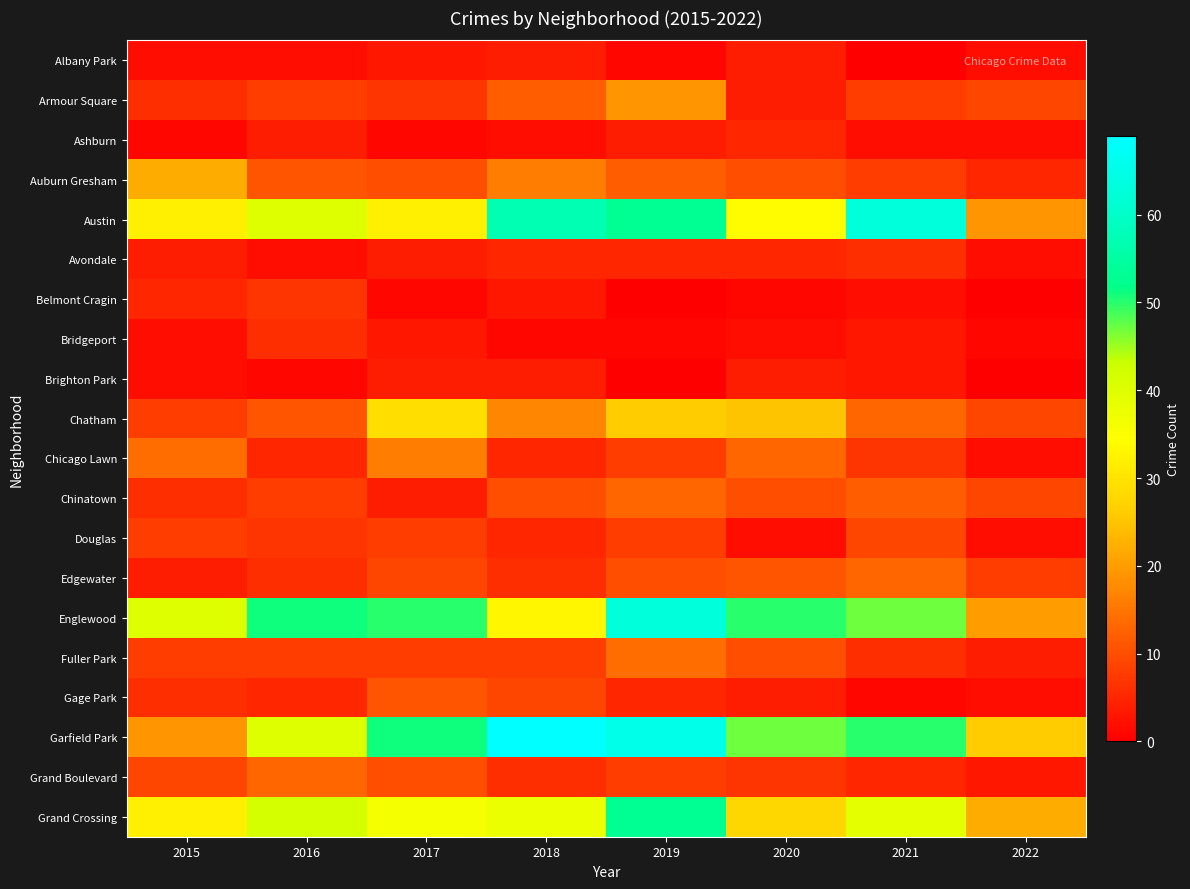

Reading right to left, what are all the values shown in this chart?

Albany Park: 2022=2	2021=0	2020=4	2019=1	2018=4	2017=3	2016=2	2015=2
Armour Square: 2022=9	2021=8	2020=4	2019=19	2018=12	2017=7	2016=8	2015=6
Ashburn: 2022=2	2021=2	2020=5	2019=4	2018=2	2017=1	2016=4	2015=1
Auburn Gresham: 2022=5	2021=8	2020=10	2019=12	2018=16	2017=10	2016=11	2015=22
Austin: 2022=19	2021=63	2020=34	2019=53	2018=57	2017=32	2016=40	2015=32
Avondale: 2022=2	2021=6	2020=5	2019=5	2018=5	2017=4	2016=2	2015=4
Belmont Cragin: 2022=0	2021=2	2020=1	2019=0	2018=3	2017=1	2016=7	2015=5
Bridgeport: 2022=1	2021=3	2020=2	2019=1	2018=1	2017=3	2016=6	2015=2
Brighton Park: 2022=0	2021=3	2020=4	2019=0	2018=4	2017=4	2016=1	2015=2
Chatham: 2022=9	2021=13	2020=25	2019=26	2018=17	2017=29	2016=11	2015=8
Chicago Lawn: 2022=2	2021=7	2020=13	2019=8	2018=5	2017=16	2016=5	2015=14
Chinatown: 2022=9	2021=12	2020=10	2019=13	2018=10	2017=4	2016=8	2015=6
Douglas: 2022=2	2021=9	2020=2	2019=8	2018=5	2017=8	2016=7	2015=8
Edgewater: 2022=8	2021=13	2020=11	2019=10	2018=6	2017=9	2016=6	2015=4
Englewood: 2022=20	2021=47	2020=50	2019=63	2018=33	2017=50	2016=51	2015=40
Fuller Park: 2022=4	2021=6	2020=10	2019=14	2018=8	2017=8	2016=8	2015=8
Gage Park: 2022=2	2021=1	2020=4	2019=5	2018=9	2017=11	2016=5	2015=6
Garfield Park: 2022=26	2021=50	2020=47	2019=65	2018=69	2017=51	2016=40	2015=19
Grand Boulevard: 2022=3	2021=5	2020=7	2019=8	2018=6	2017=10	2016=13	2015=9
Grand Crossing: 2022=22	2021=39	2020=28	2019=53	2018=38	2017=36	2016=42	2015=32